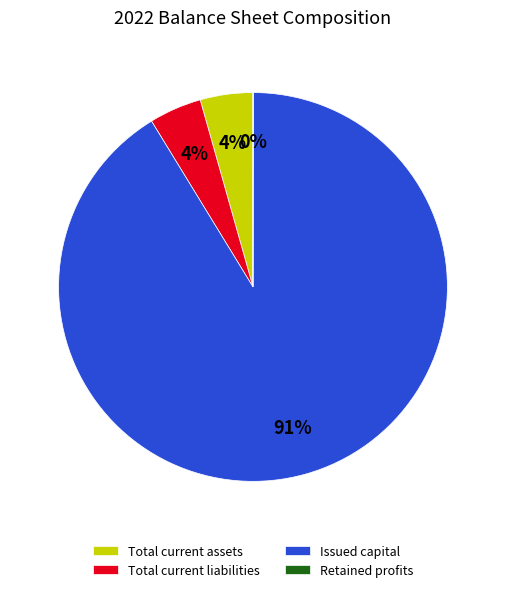

To the nearest percent, what percentage of the pie is Total current liabilities?

4%